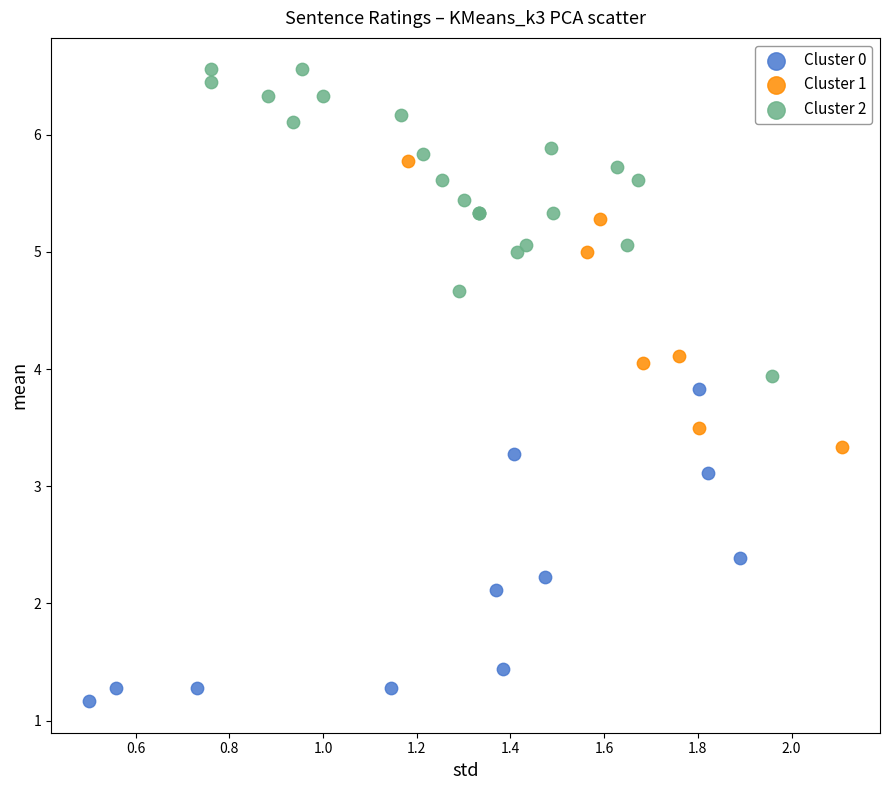

Which series reaches the minimum Y coordinate?

Cluster 0